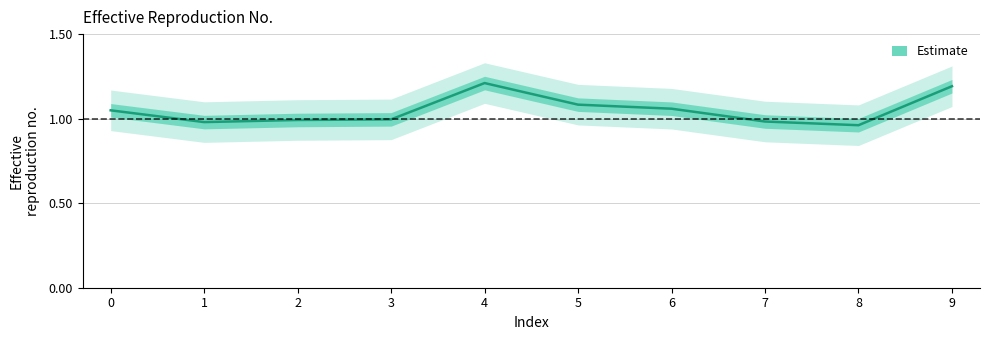

Reading left to right, extract all data points from this chart.

1.0	1.0	1.0	1.0	1.2	1.1	1.1	1.0	1.0	1.2